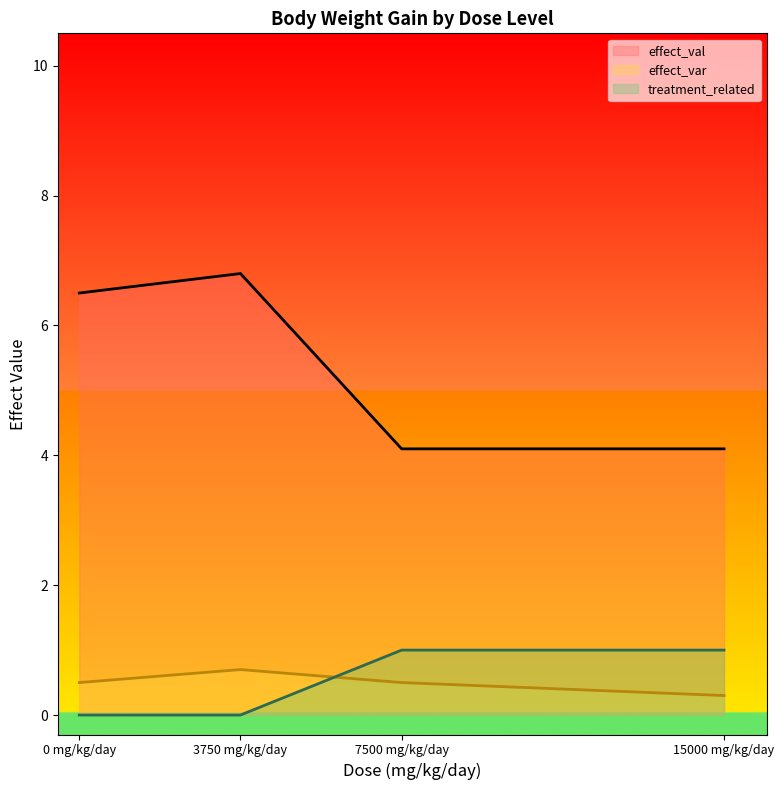

What is the average value of the effect_var series?

0.5